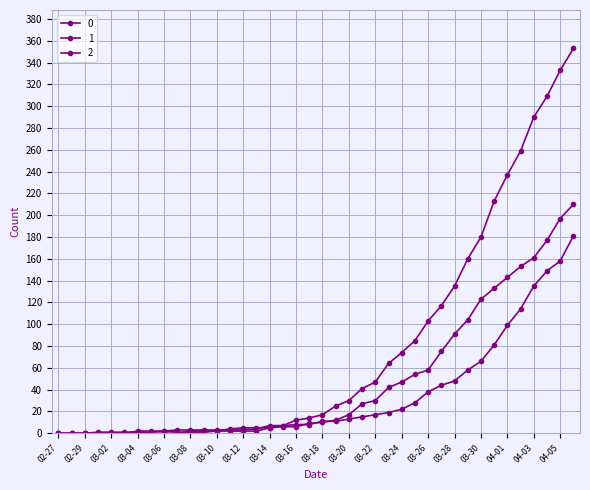

How many data points in 1 are less than 11?

20